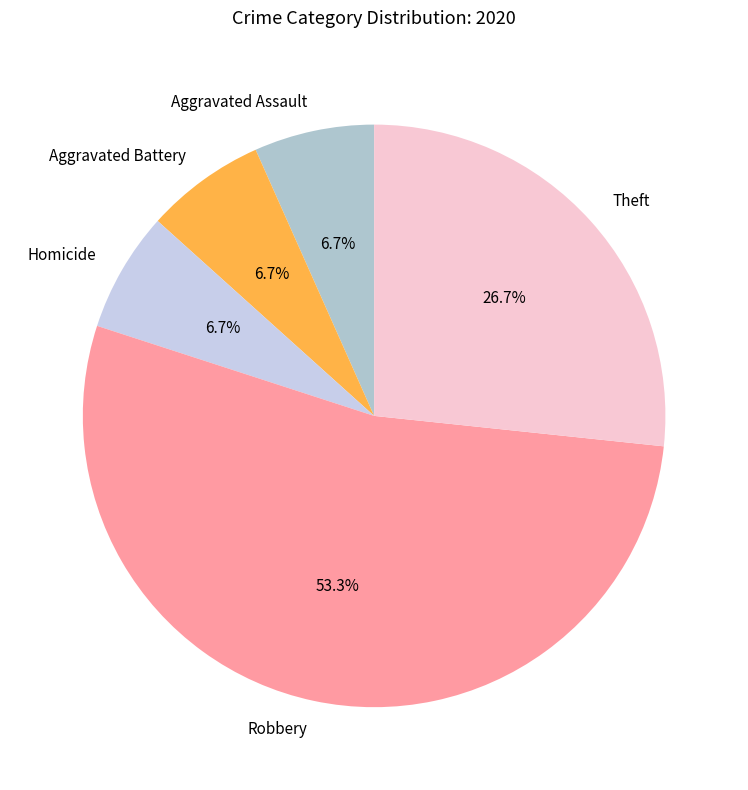

What percentage is the Theft slice, to the nearest percent?

27%